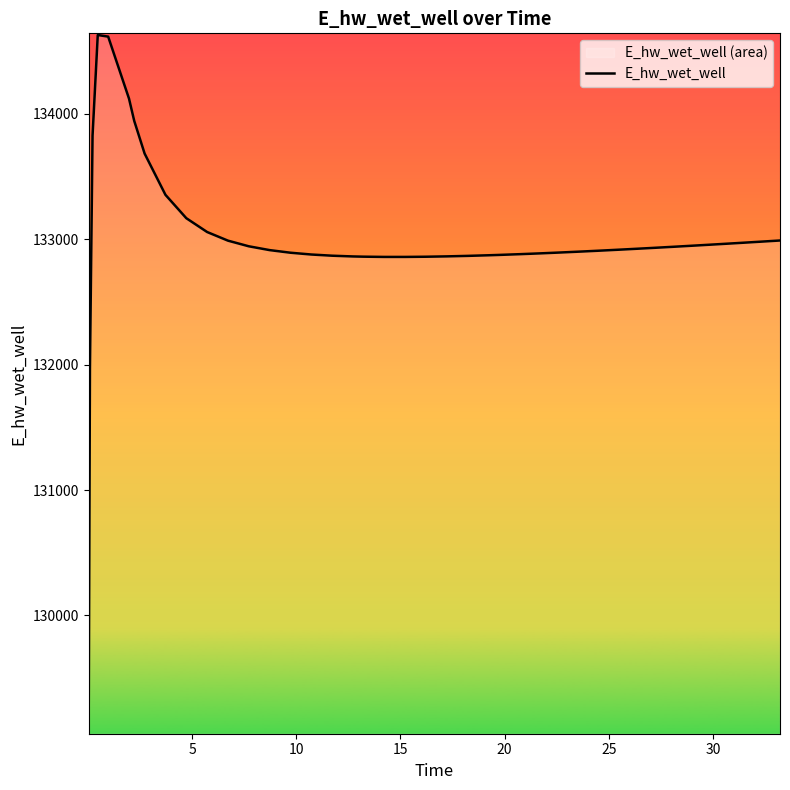

What is the minimum value shown in the chart?

129070.3